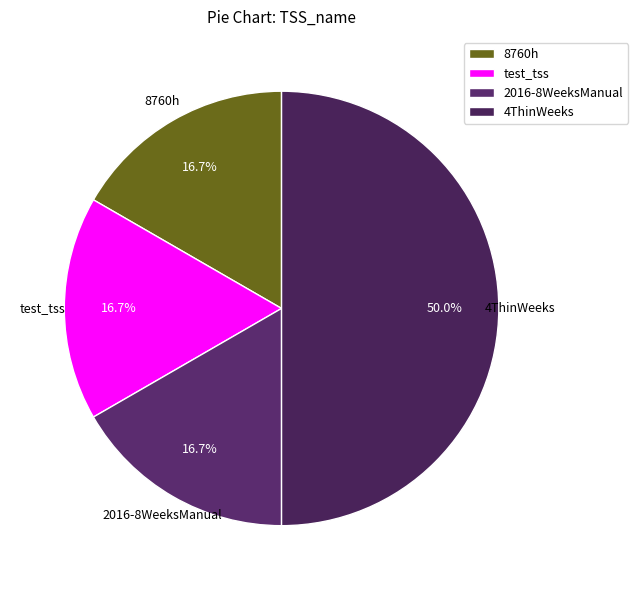

How many segments does this pie chart have?

4